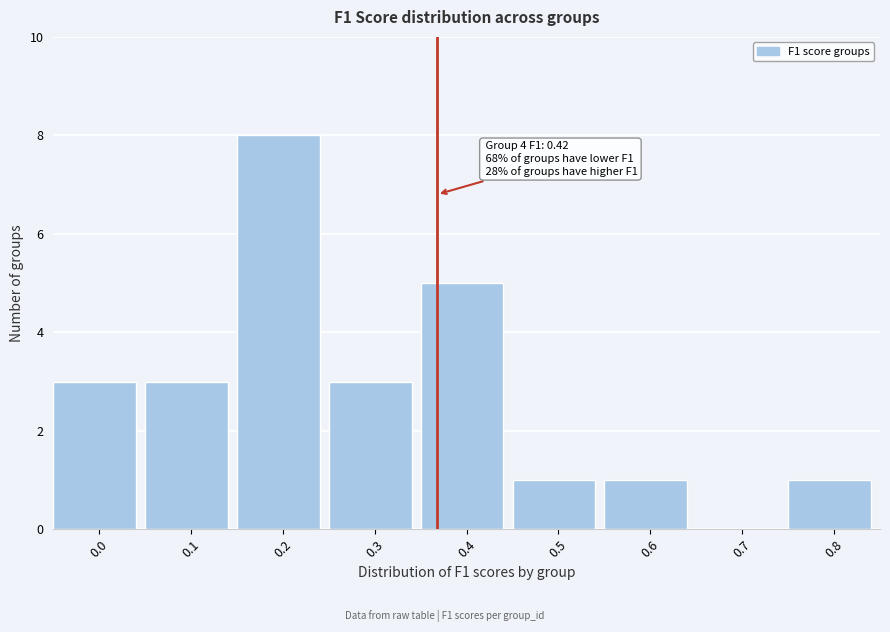

Reading left to right, what are all the values shown in this chart?

0.0=3	0.1=3	0.2=8	0.3=3	0.4=5	0.5=1	0.6=1	0.7=0	0.8=1